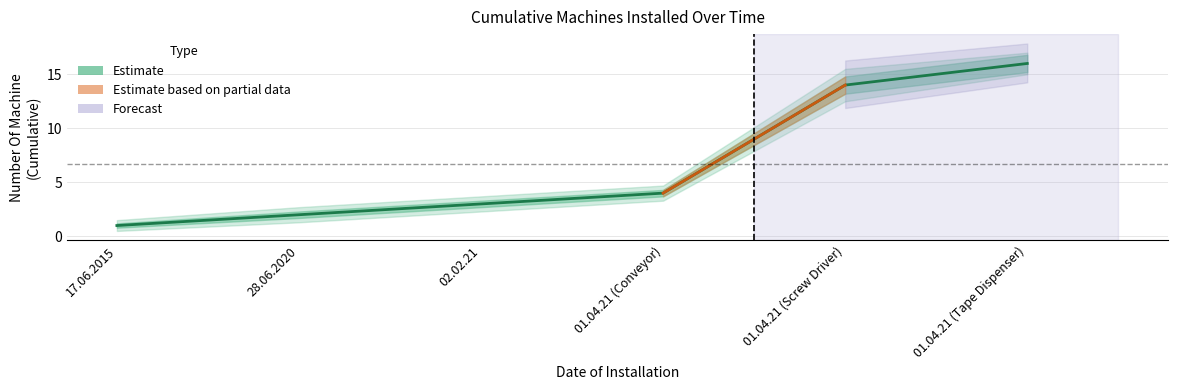

Which category has the lowest value across all series?

17.06.2015